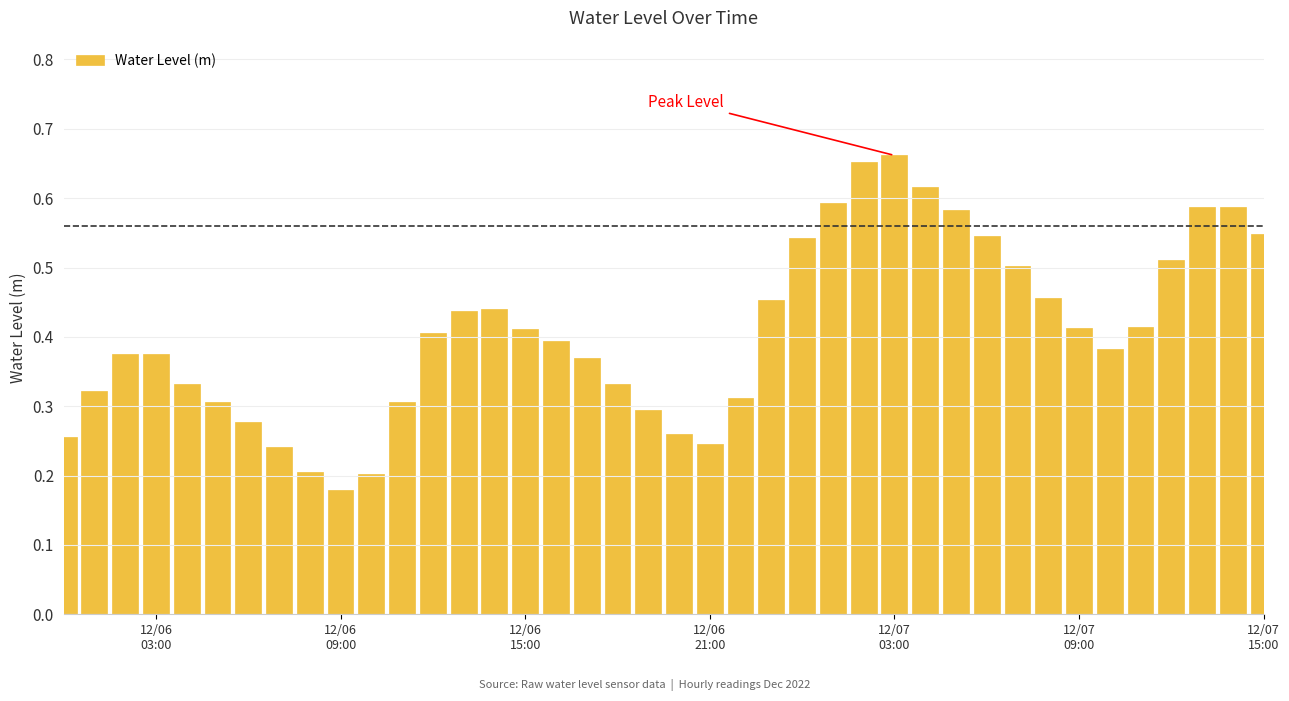

Count the values in the range 0 to 1.

40